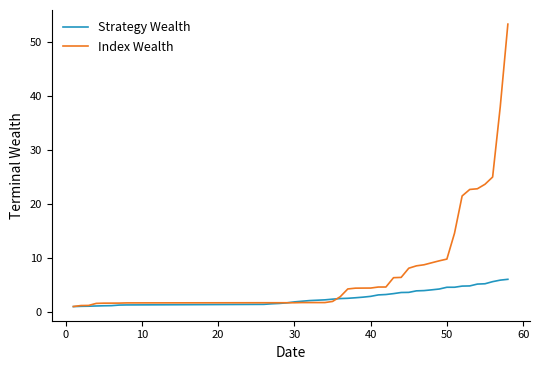

Count the number of data series in this chart.

2